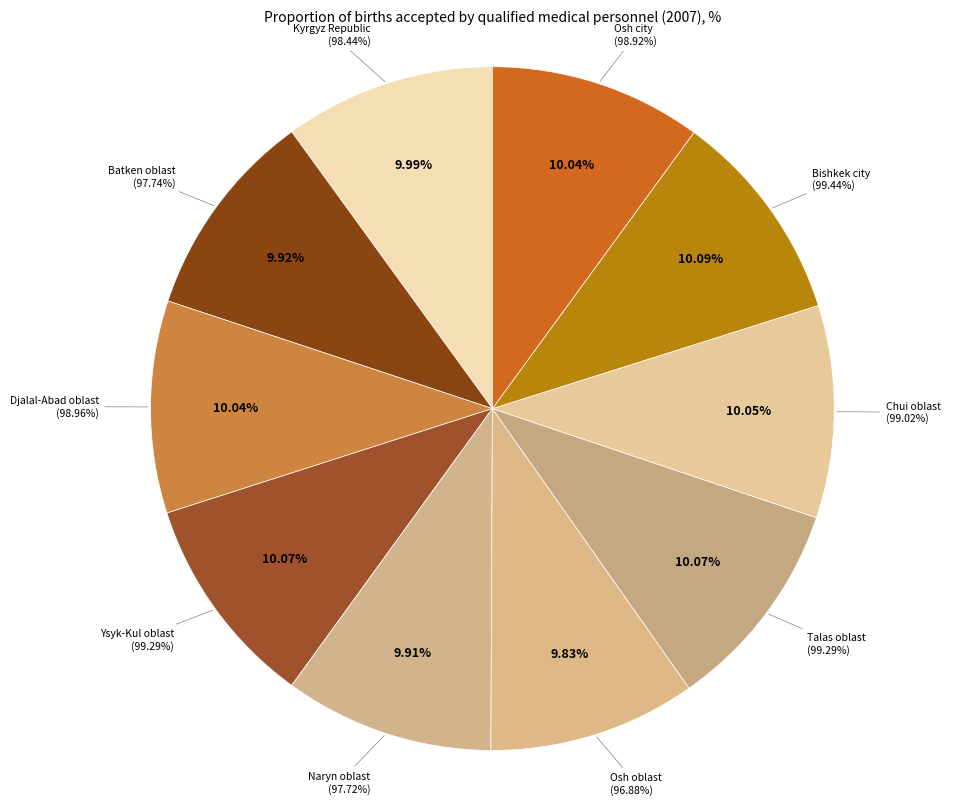

Does any single category account for the majority?

No